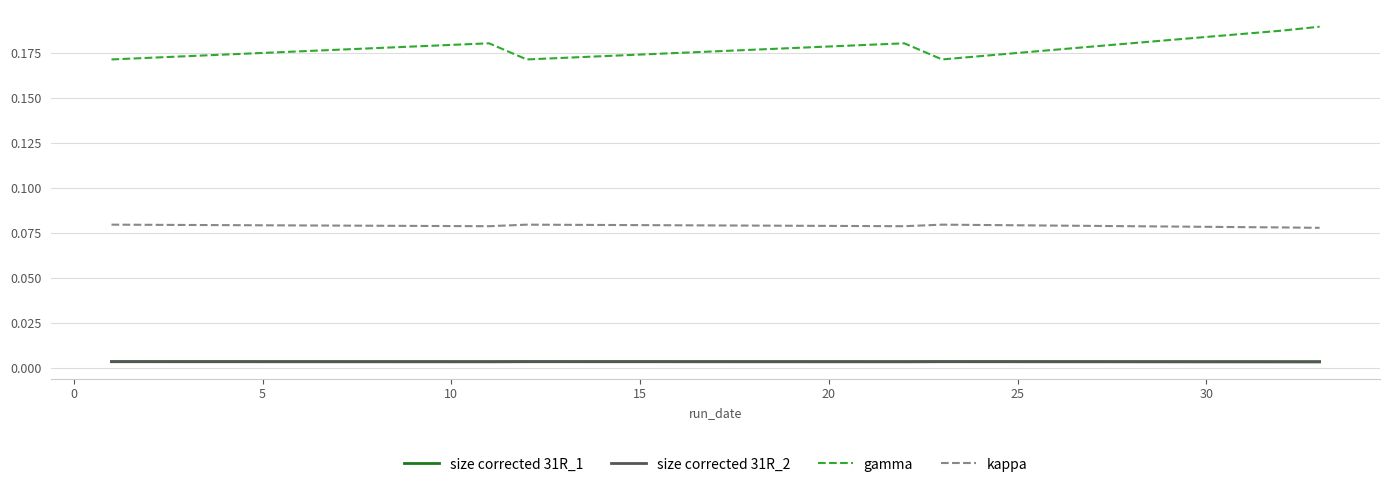

Does the chart have visible grid lines?

Yes